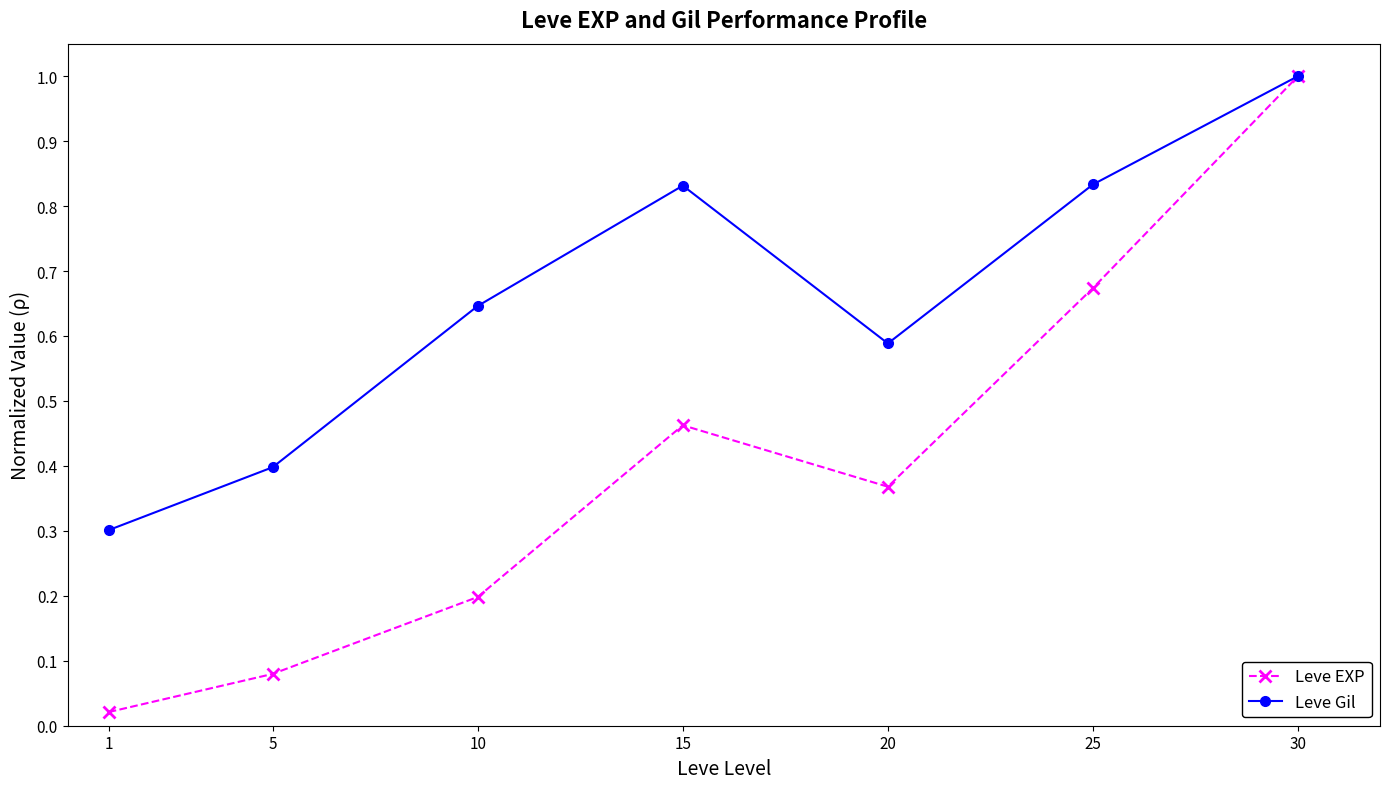

Is the value of Leve Gil at 10 greater than the value of Leve EXP at 10?

Yes